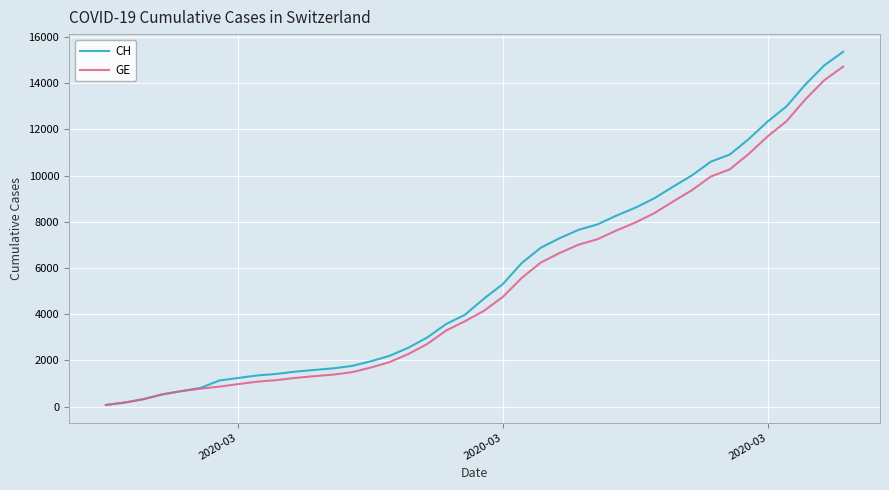

Does the chart display data point markers on the line(s)?

No